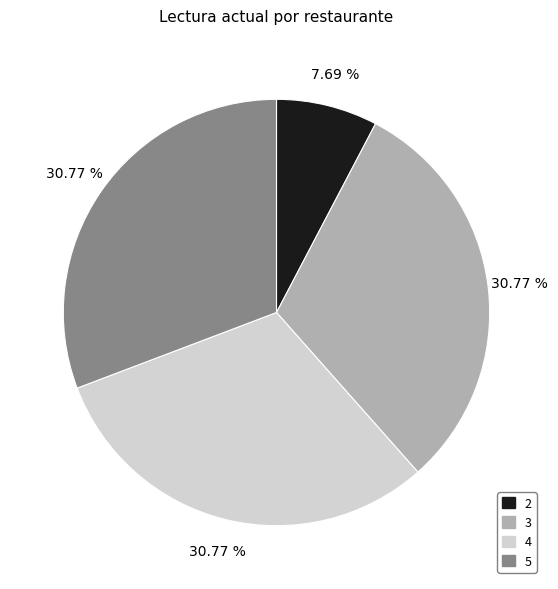

What is the total percentage of 3 and 4?

61.5%